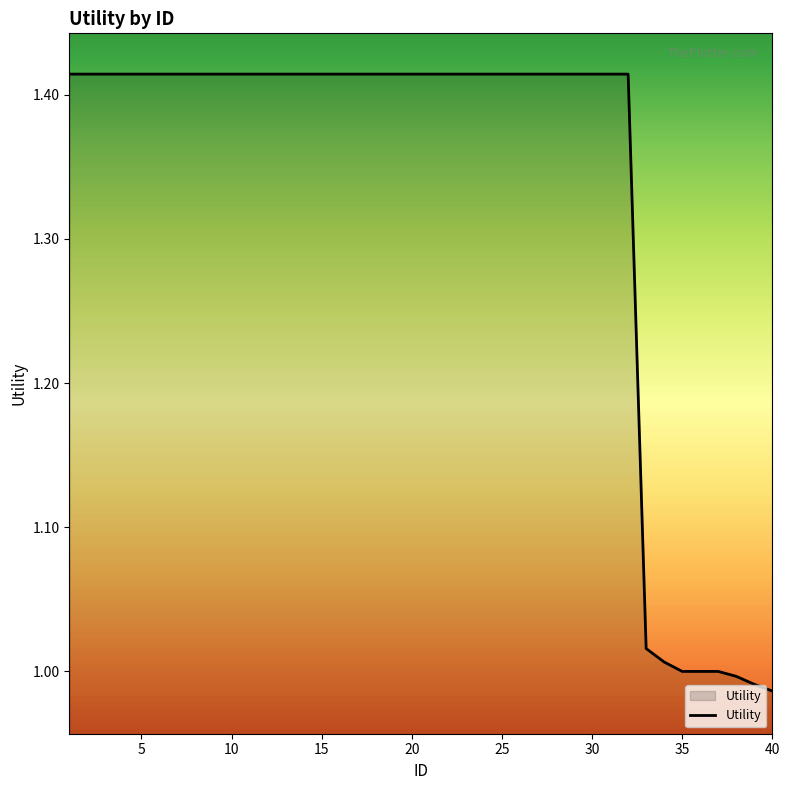

What is the difference between the maximum and minimum values?

0.4